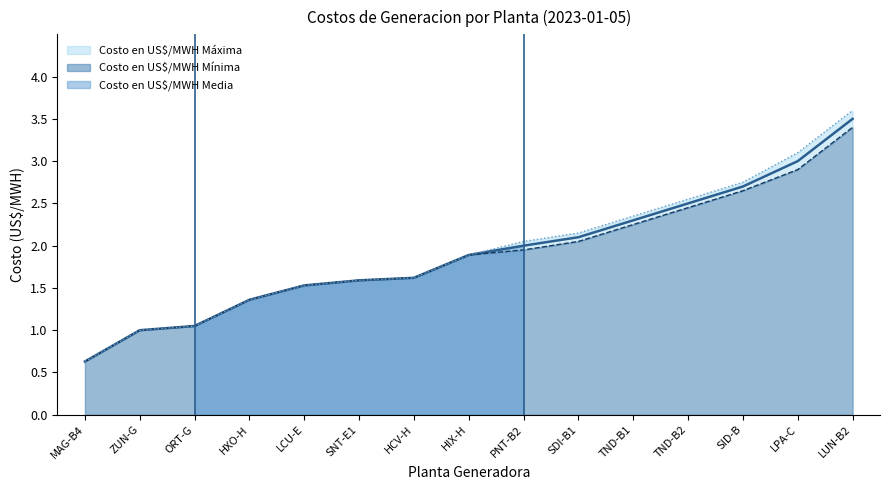

Read the Costo en US$/MWH Mínima value at LUN-B2.

3.4